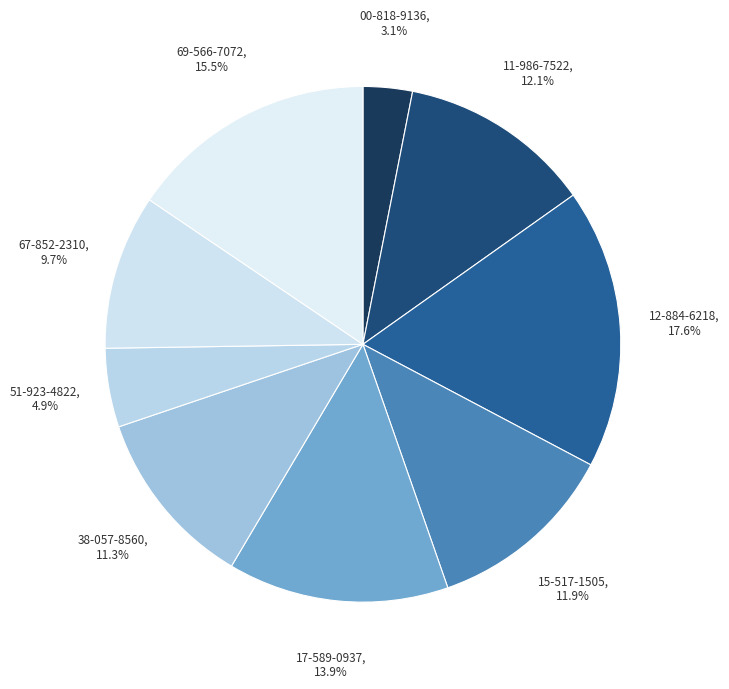

Does 12-884-6218 account for over 50% of the chart?

No